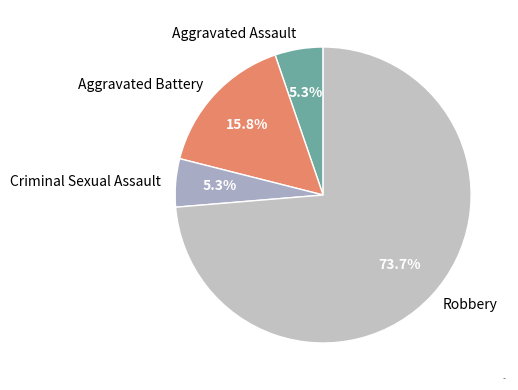

To the nearest percent, what is the average slice percentage?

25%